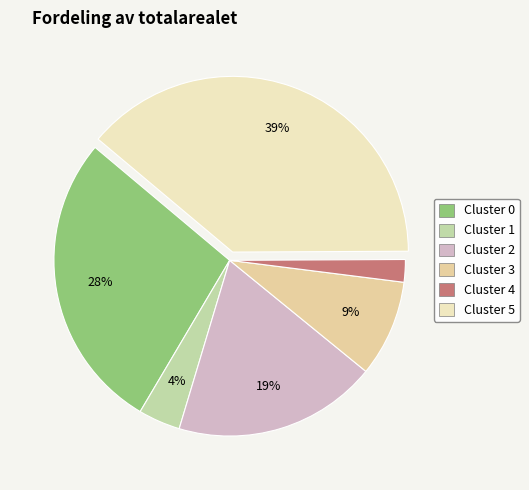

Count the number of slices in the pie.

6